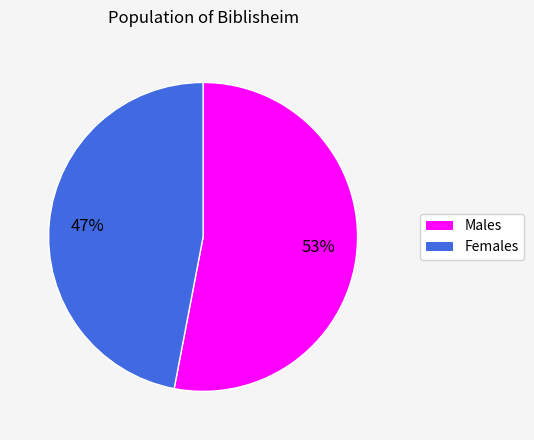

To the nearest percent, what is the average slice percentage?

50%